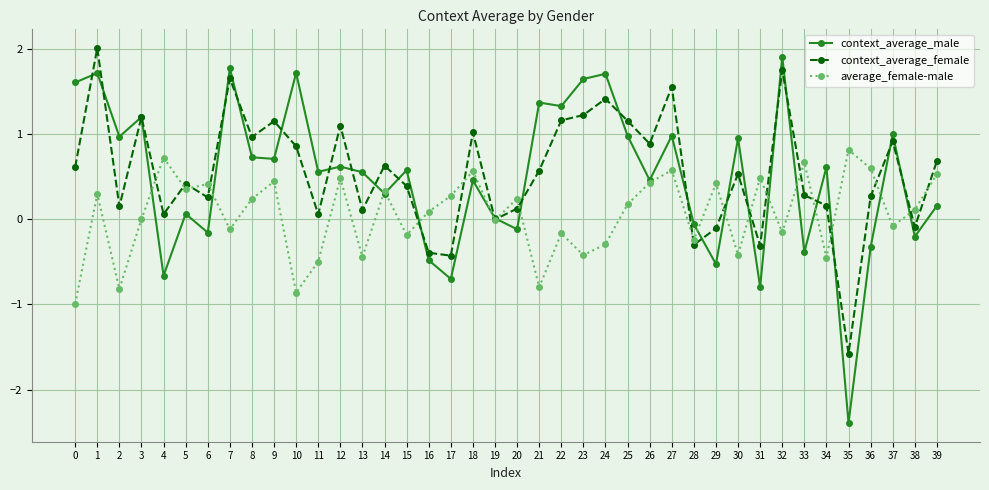

What are all the series names shown in the legend?

context_average_male, context_average_female, average_female-male